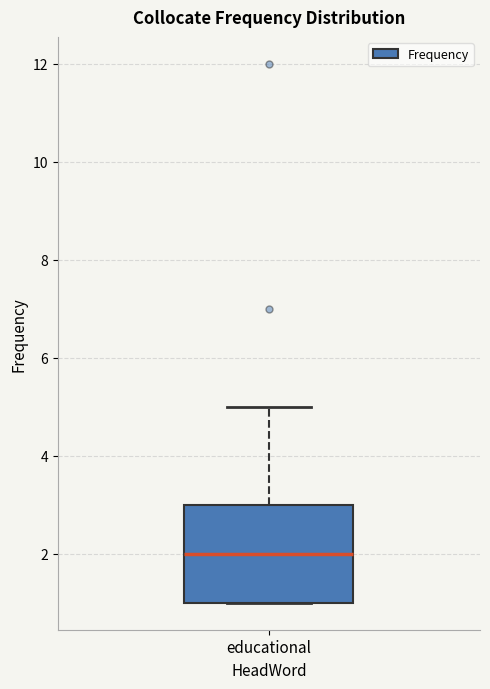

Transcribe this box plot: give where the median line is, the range the box spans, and where the two whiskers end, as read against the y-axis. The values are not printed on the chart, so give them approximately, as read against the axis.

median 2, box 1 to 3, whiskers 1 to 5